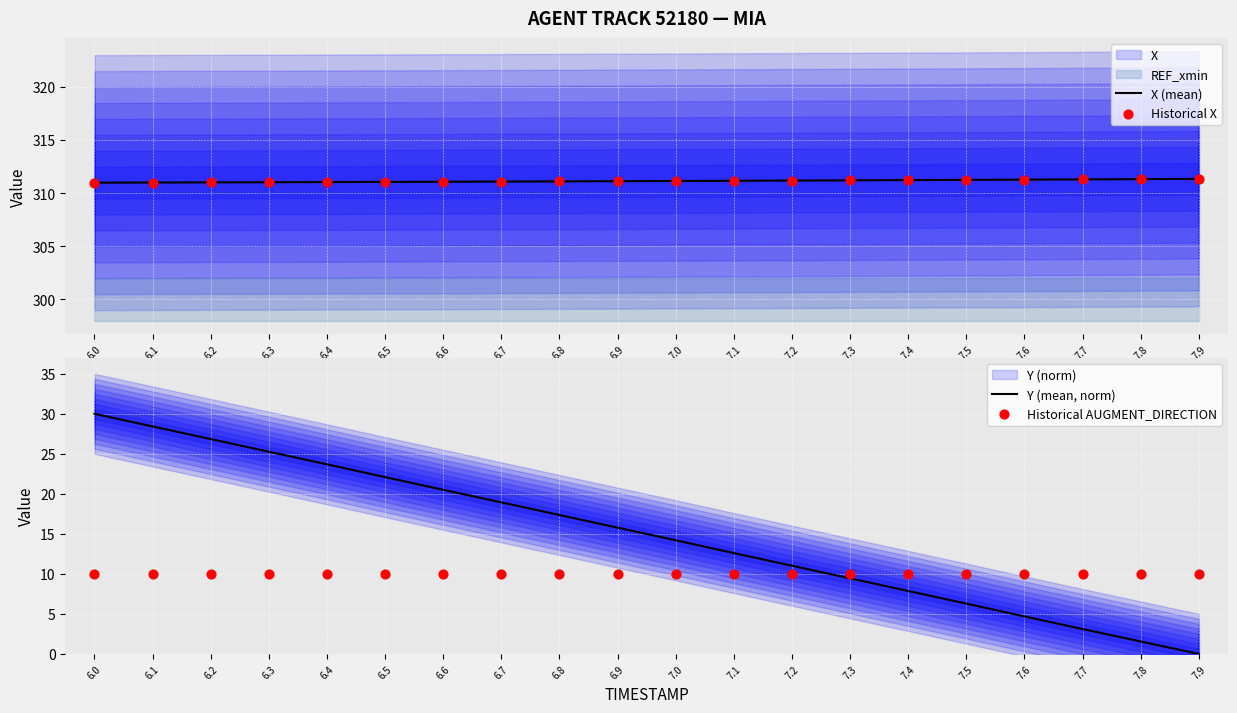

Which series contains the highest Y value?

X (mean)